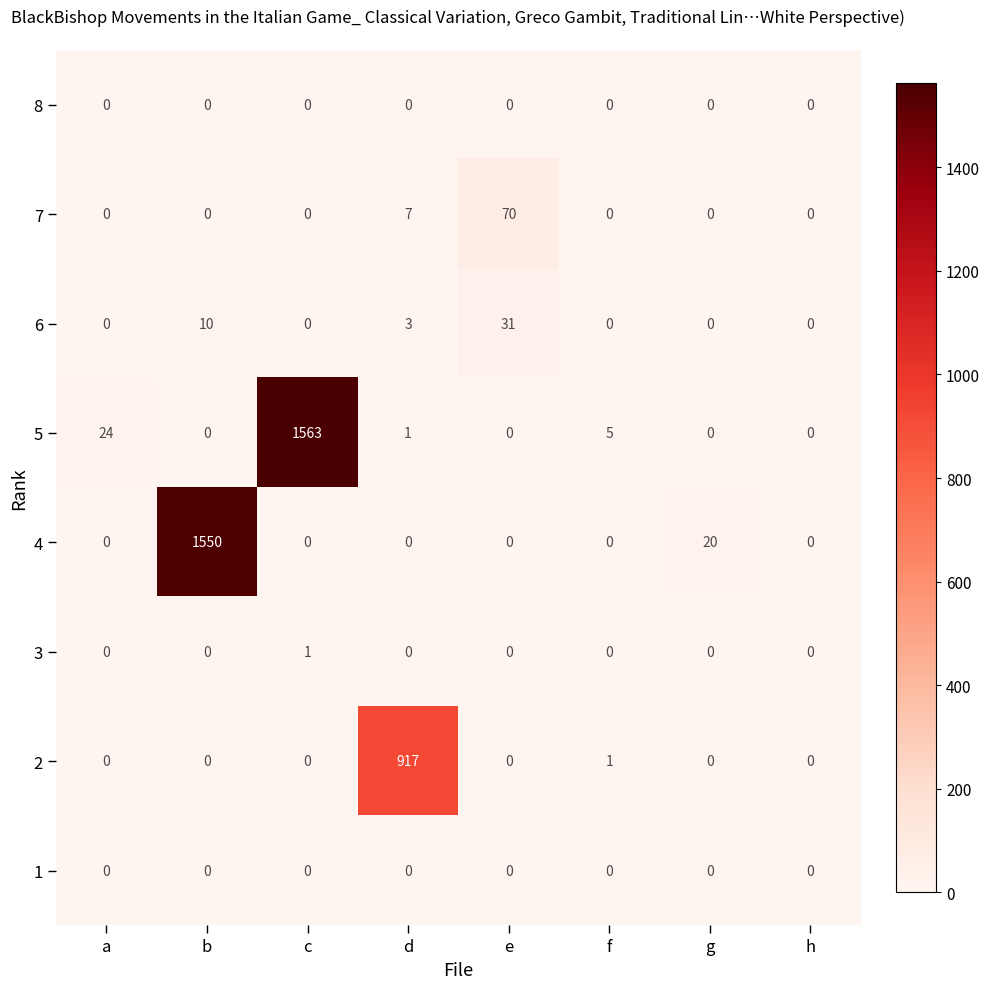

True or false: 5 has a value of 33 at a.

False